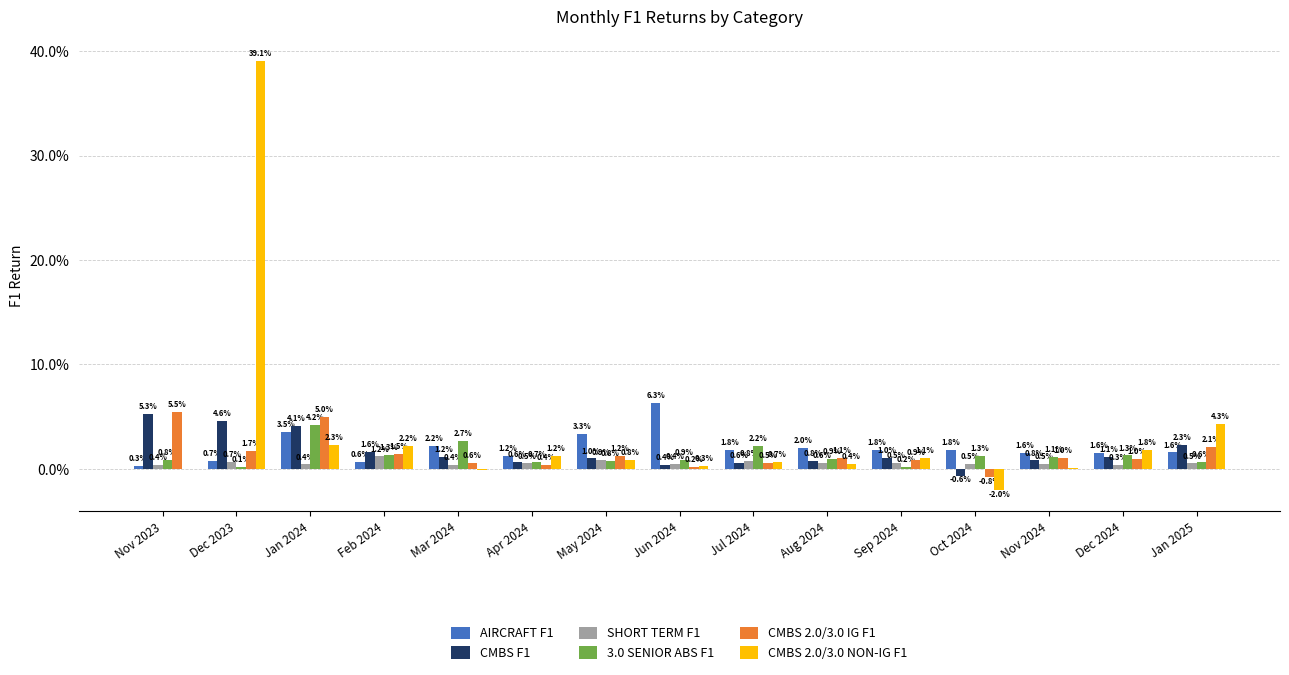

The CMBS 2.0/3.0 NON-IG F1 series shows -0.0 at Mar 2024. True or false?

False